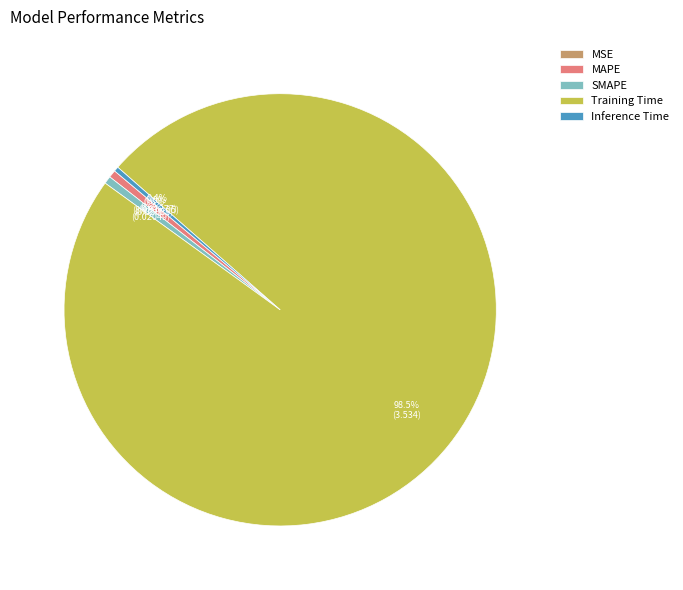

True or false: MAPE accounts for 1% of the total.

True